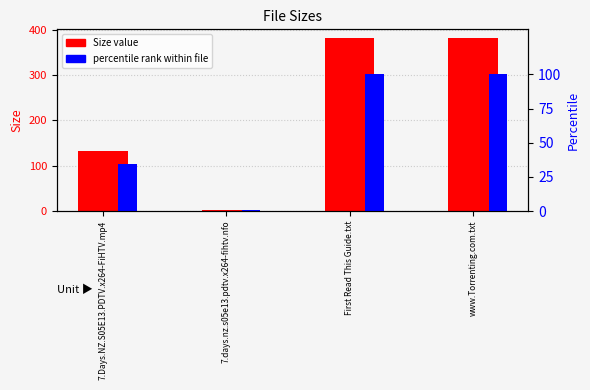

List the series in order of their peak value, highest first.

Size, percentile rank within file